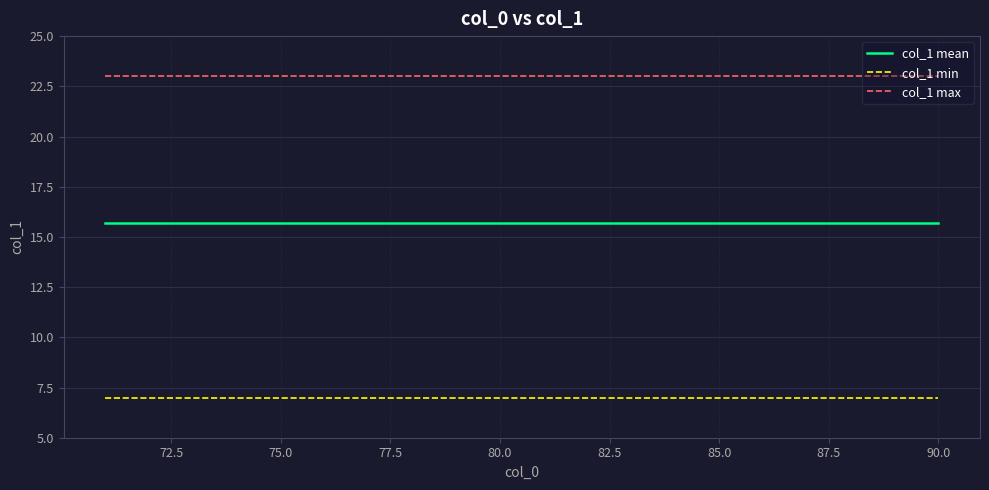

How many series are shown in this chart?

3